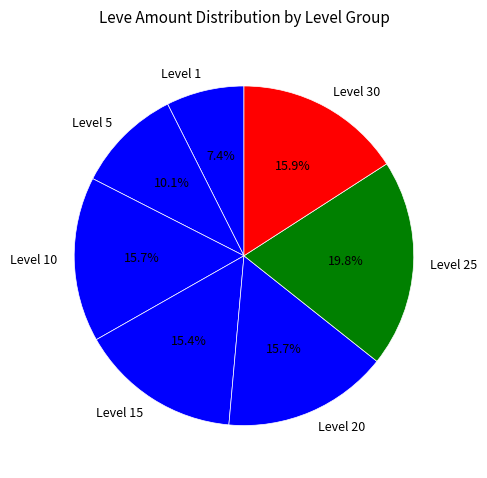

Count the number of slices in the pie.

7